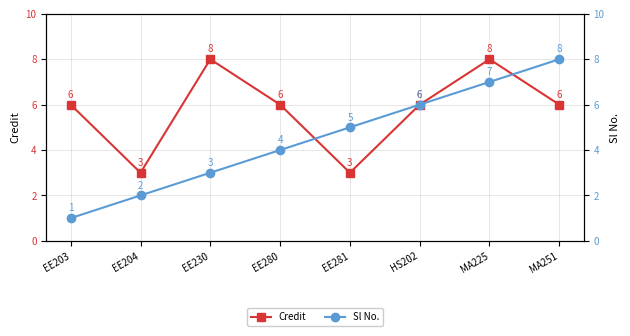

Count the number of data series in this chart.

2